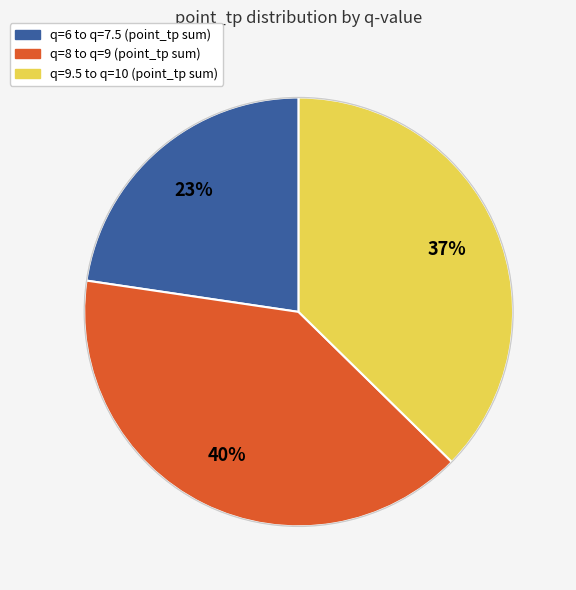

Is there any slice that represents more than half of the pie?

No